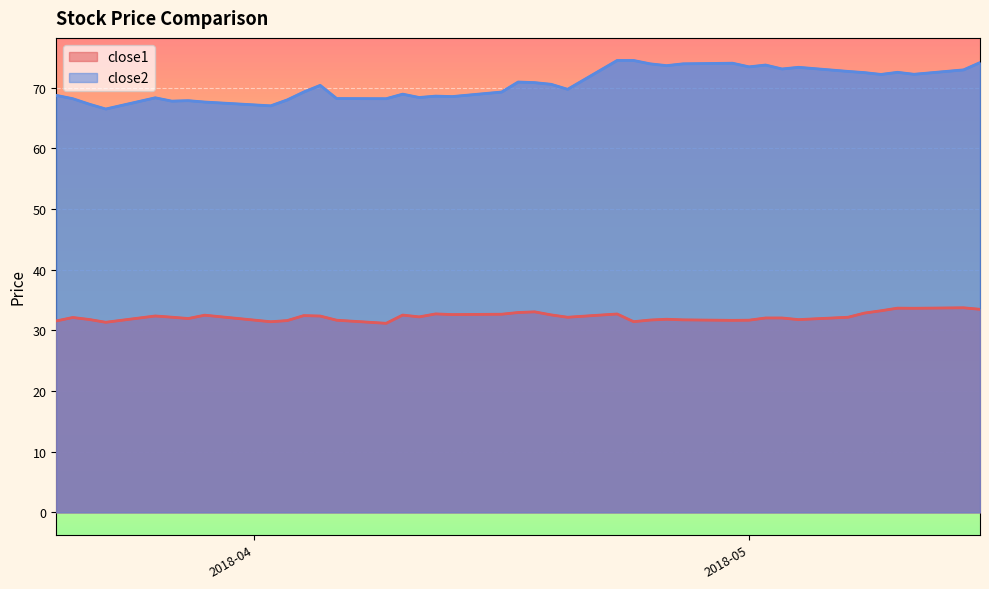

At which category does close2 reach its first local valley?

2018-03-23